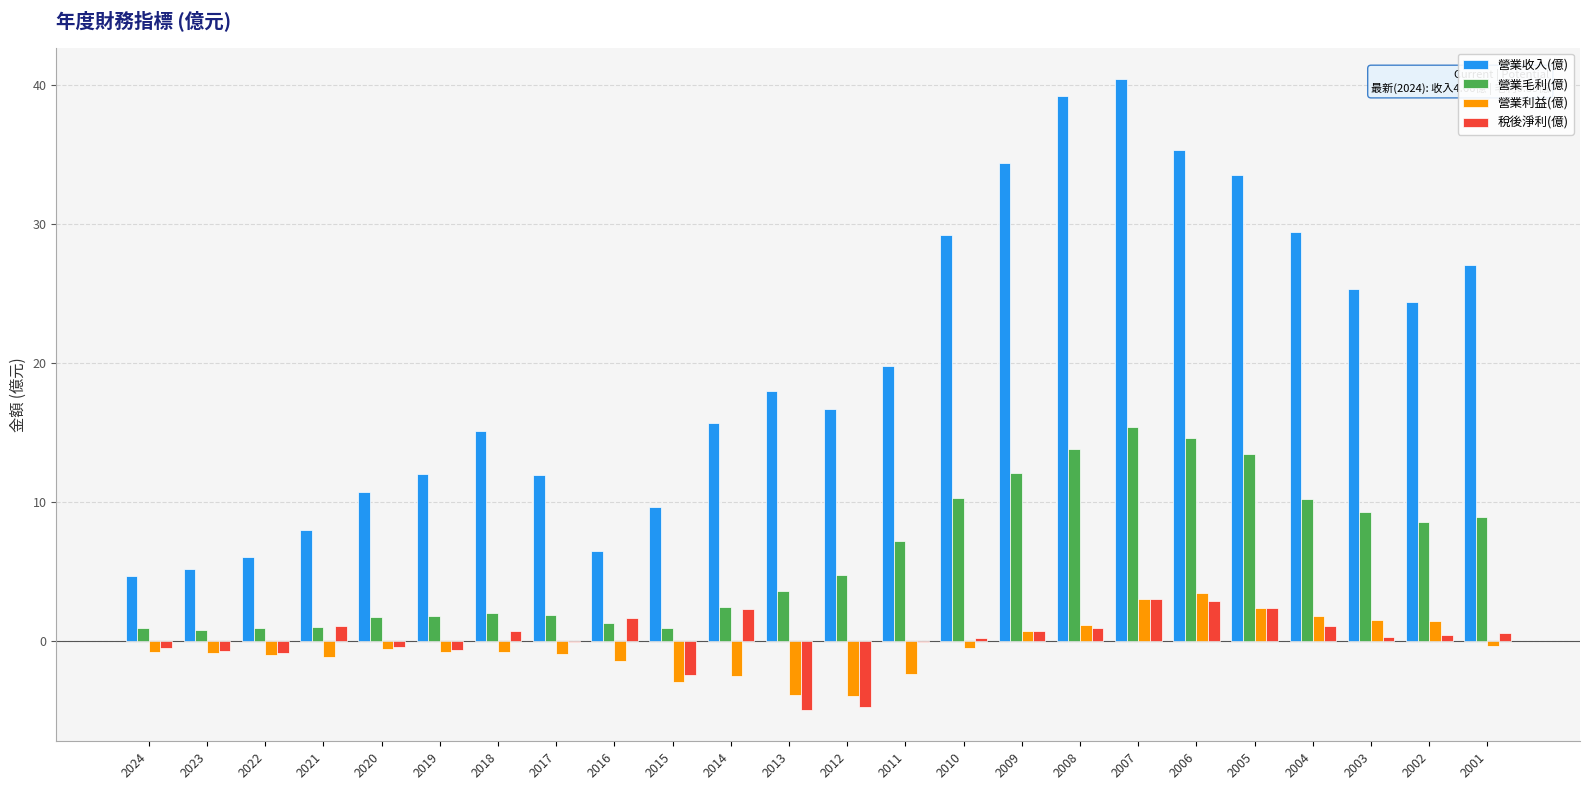

How many groups of bars are there?

24